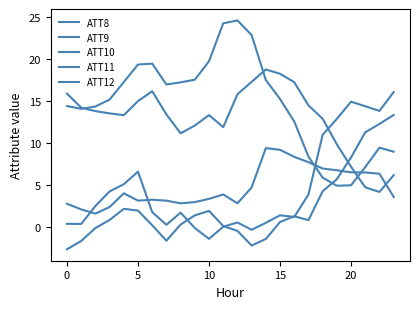

What is the difference between the maximum and minimum values in the ATT11 series?

16.0